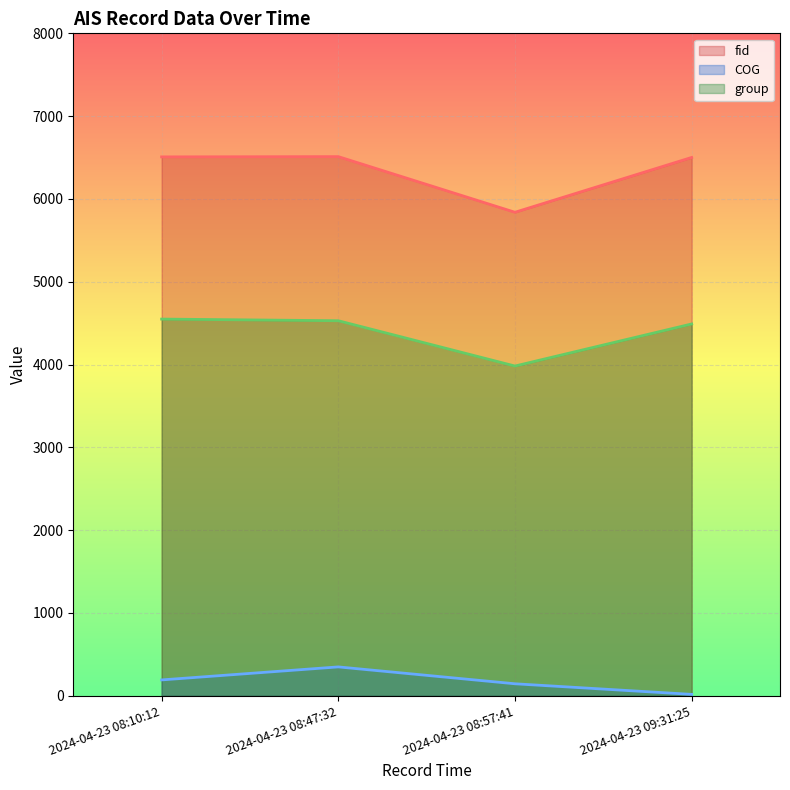

Which has a higher value, 2024-04-23 08:10:12 or 2024-04-23 08:57:41?

2024-04-23 08:10:12